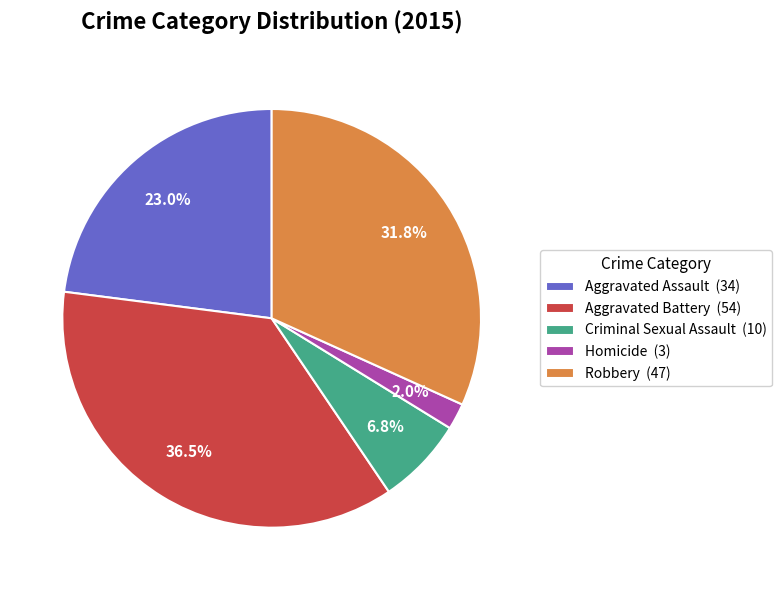

Count the number of slices in the pie.

5